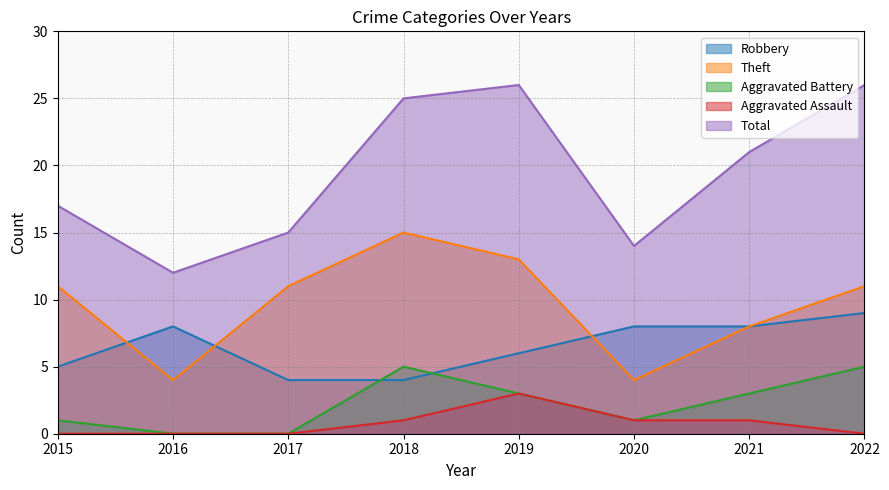

What is the difference between the highest and lowest values at 2021?

20